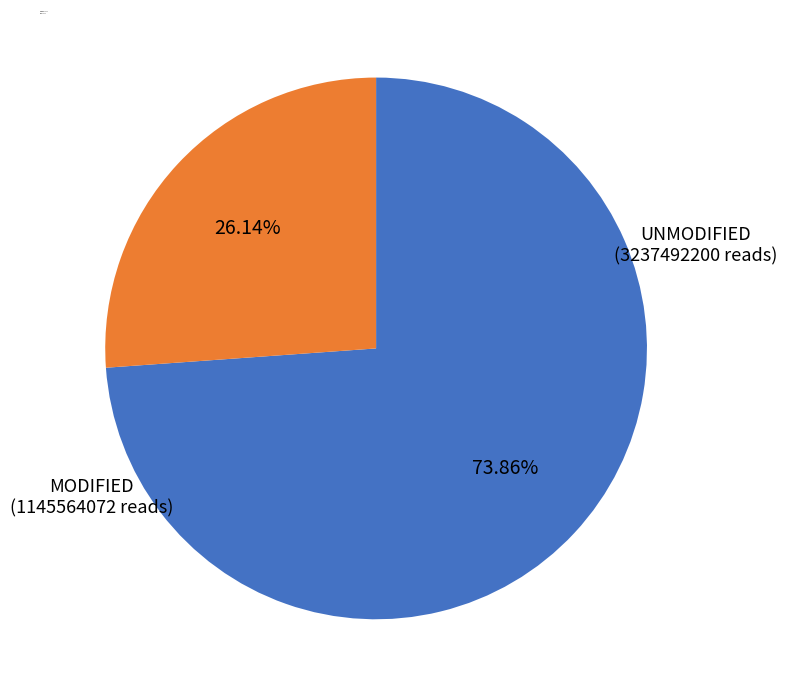

Approximately how many times larger is the value at MODIFIED compared to UNMODIFIED?

0.4